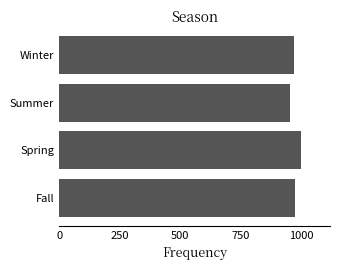

What is the average value?

975